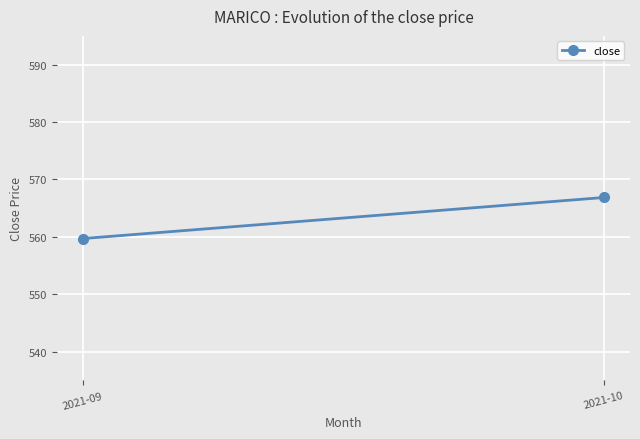

What is the sum of the values at 2021-09 and 2021-10?

1126.6